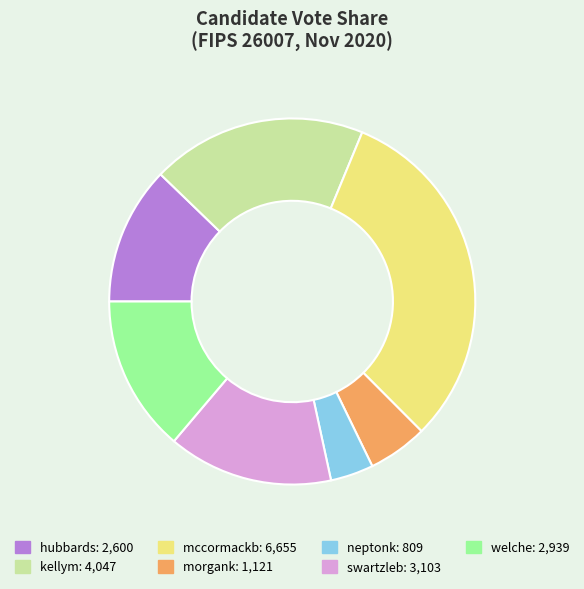

True or false: hubbards accounts for 1% of the total.

False